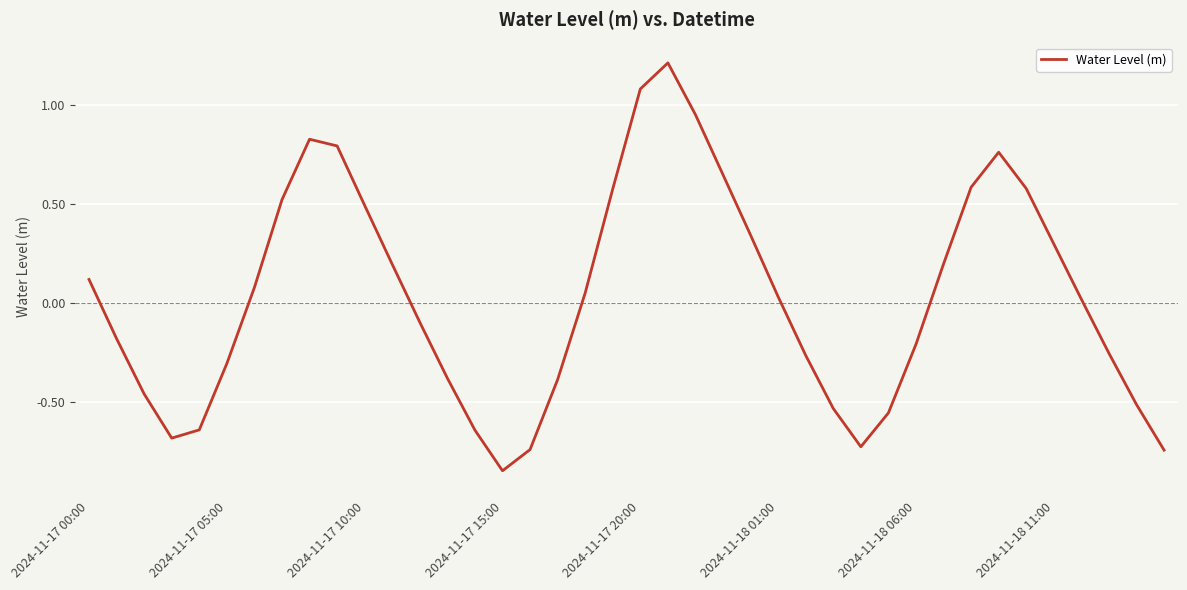

What is the difference between the maximum and minimum values?

2.1